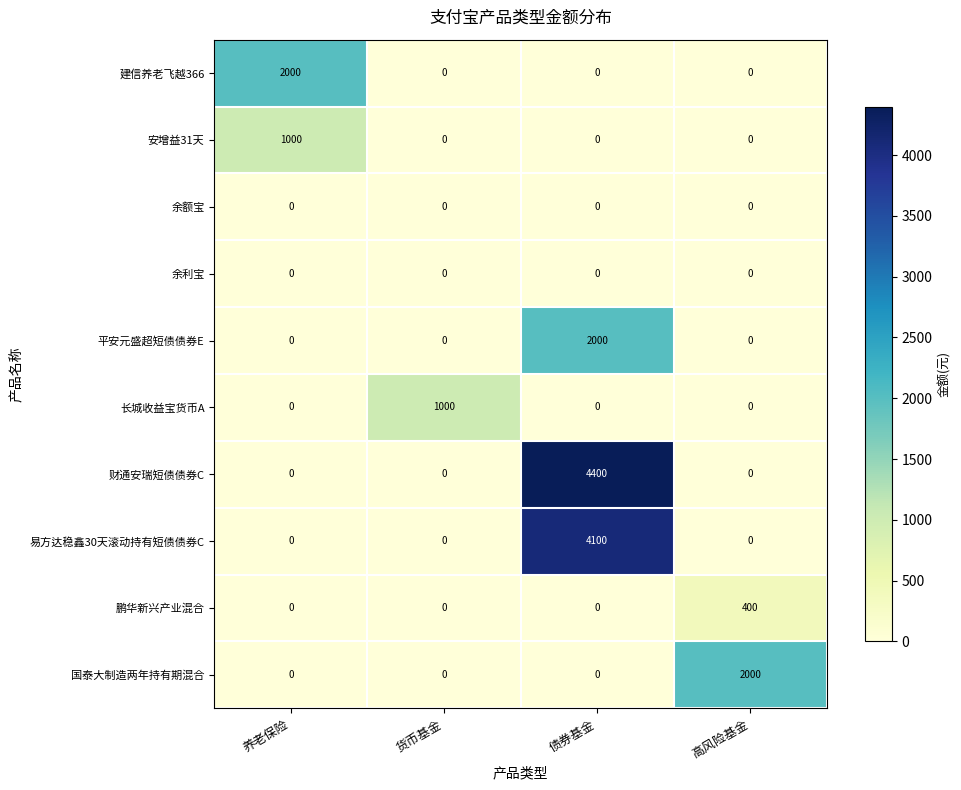

How many distinct data groups are displayed?

10